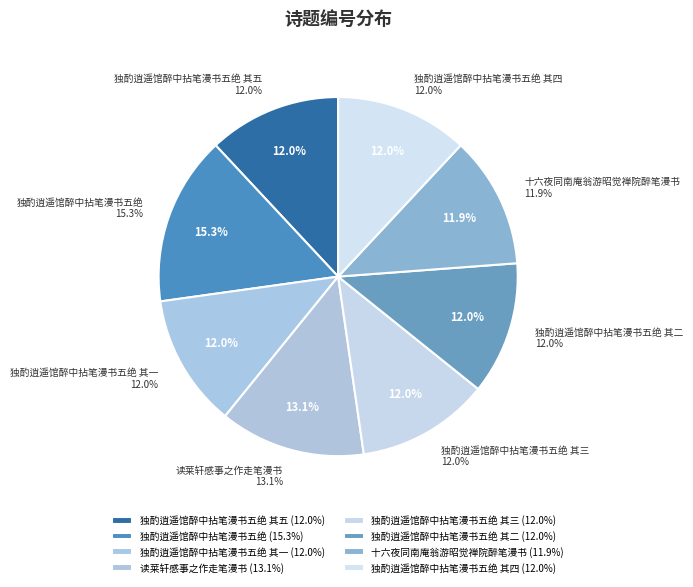

How many segments does this pie chart have?

8